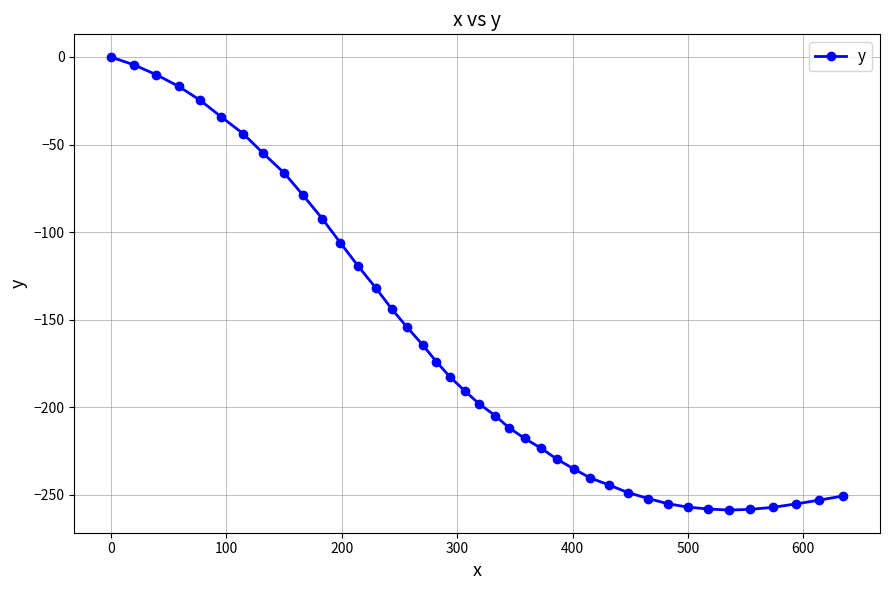

What is the value of the 40th point from the left?

-250.7